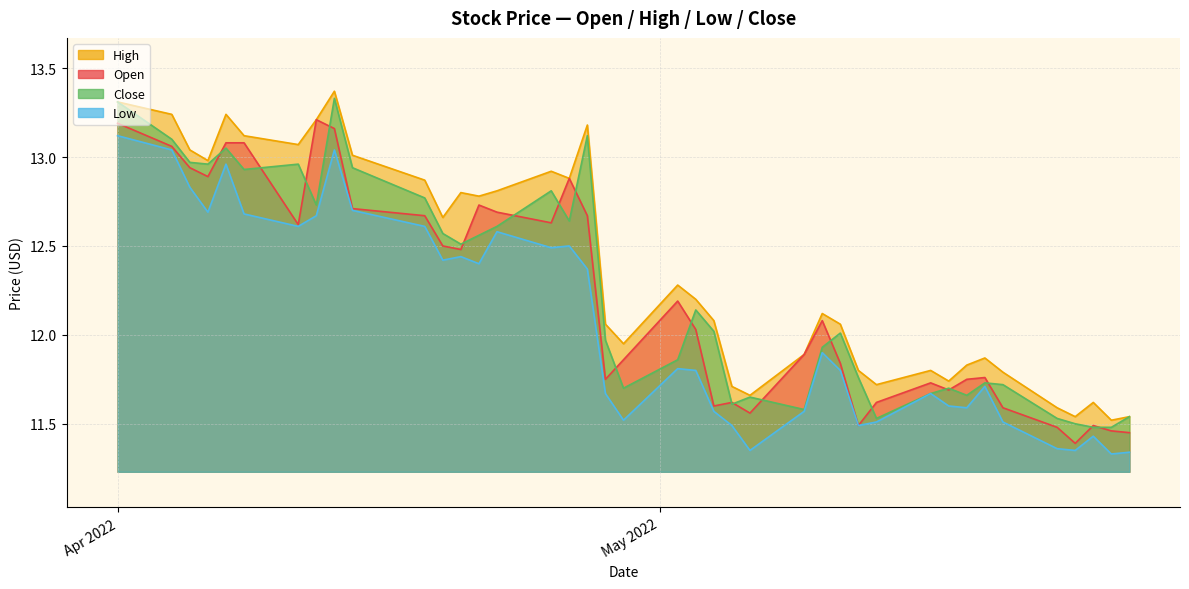

Rank the categories by Open value from highest to lowest.

04/12/2022, 04/01/2022, 04/13/2022, 04/07/2022, 04/08/2022, 04/04/2022, 04/05/2022, 04/06/2022, 04/26/2022, 04/21/2022, 04/14/2022, 04/22/2022, 04/18/2022, 04/27/2022, 04/25/2022, 04/11/2022, 04/19/2022, 04/20/2022, 05/02/2022, 05/10/2022, 05/03/2022, 05/09/2022, 04/29/2022, 05/11/2022, 05/19/2022, 04/28/2022, 05/18/2022, 05/16/2022, 05/17/2022, 05/05/2022, 05/13/2022, 05/04/2022, 05/20/2022, 05/06/2022, 05/12/2022, 05/25/2022, 05/23/2022, 05/26/2022, 05/27/2022, 05/24/2022